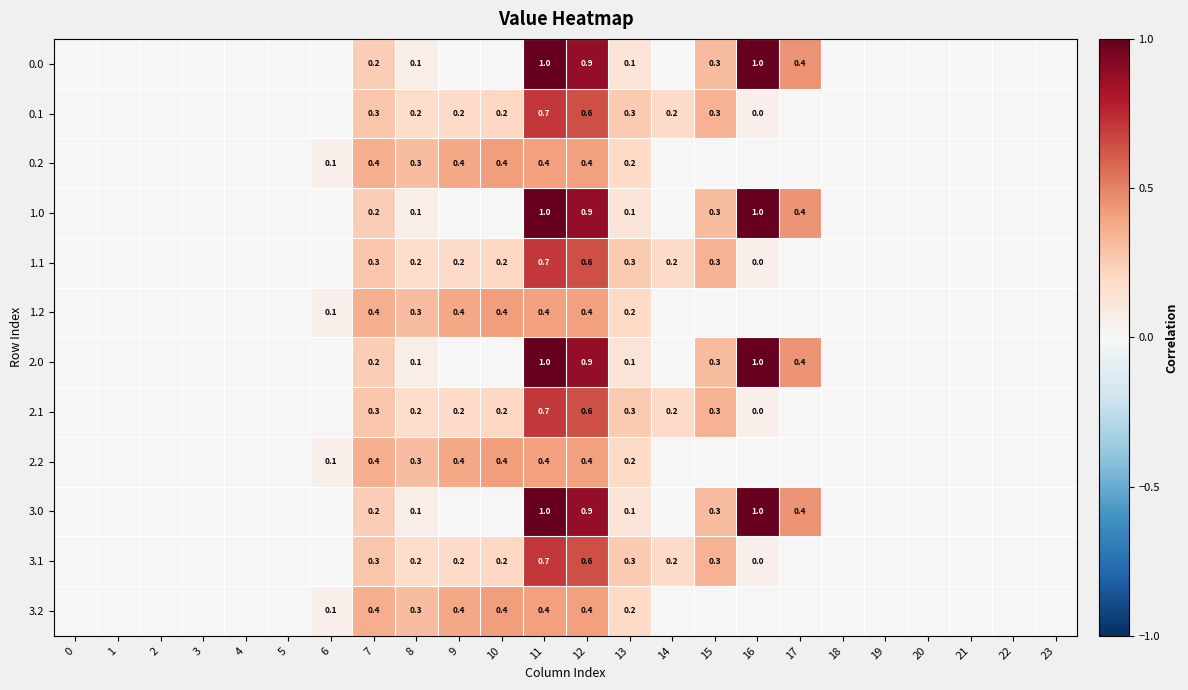

What is the difference between the maximum and minimum values in the 0.2 series?

0.4